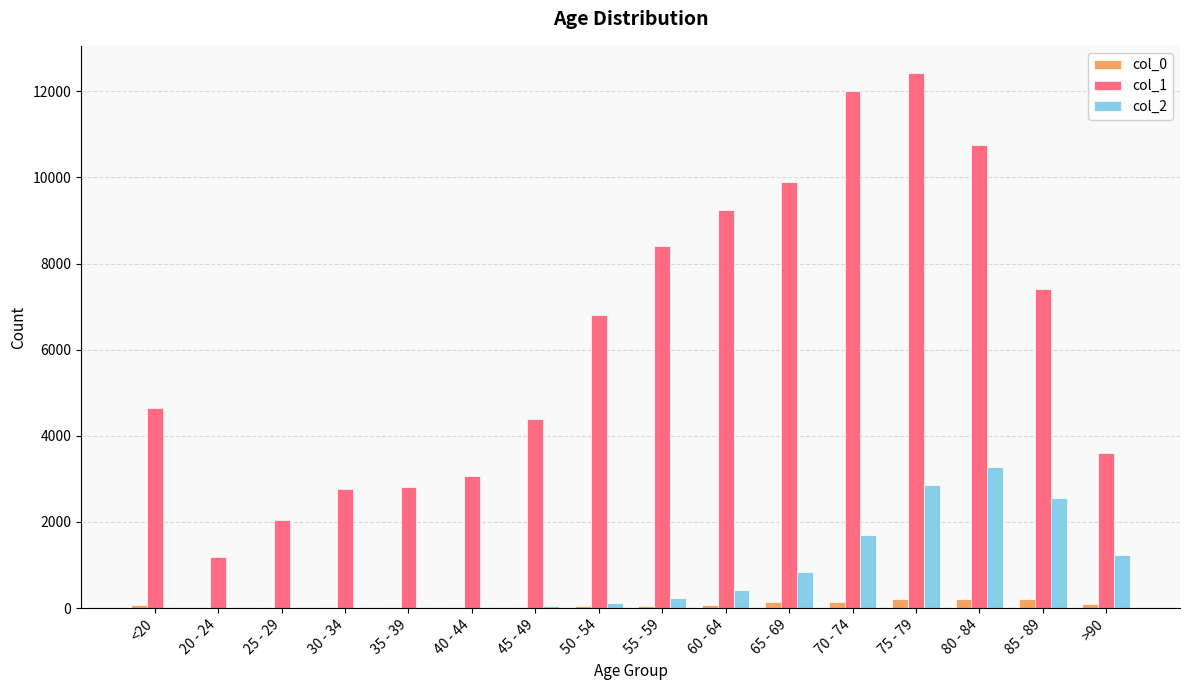

The value of col_2 at 85 - 89 is 2548. True or false?

True